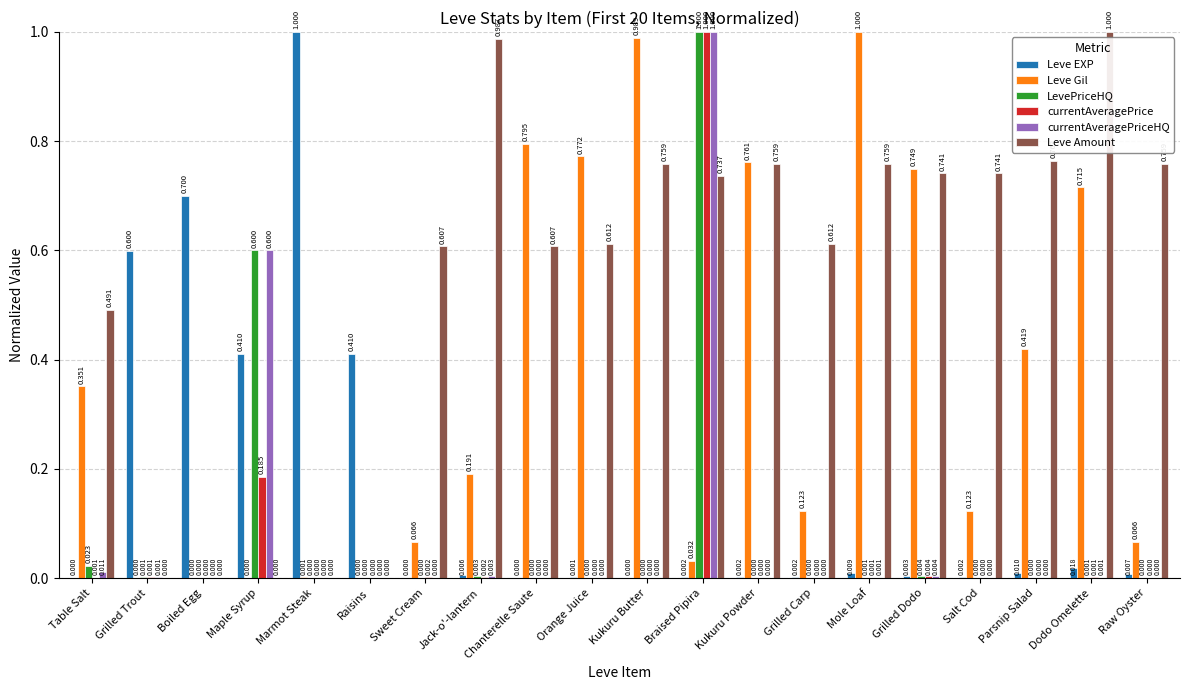

At which category is the sum across all series the highest?

Braised Pipira